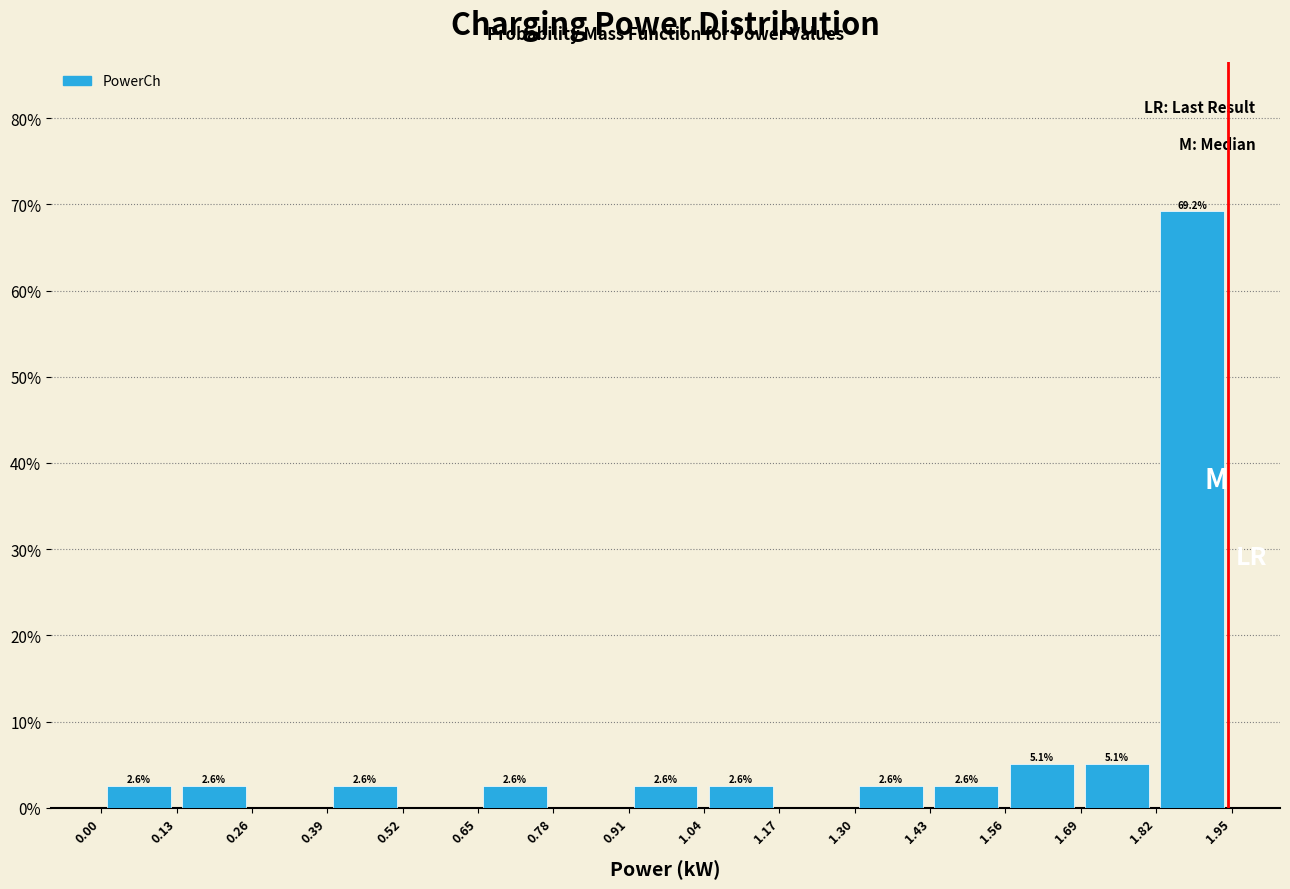

Which range on the x-axis has the tallest bar?

1.82 to 1.94